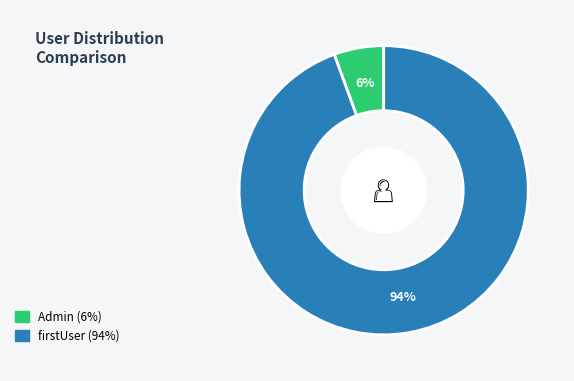

Count the number of slices in the pie.

2